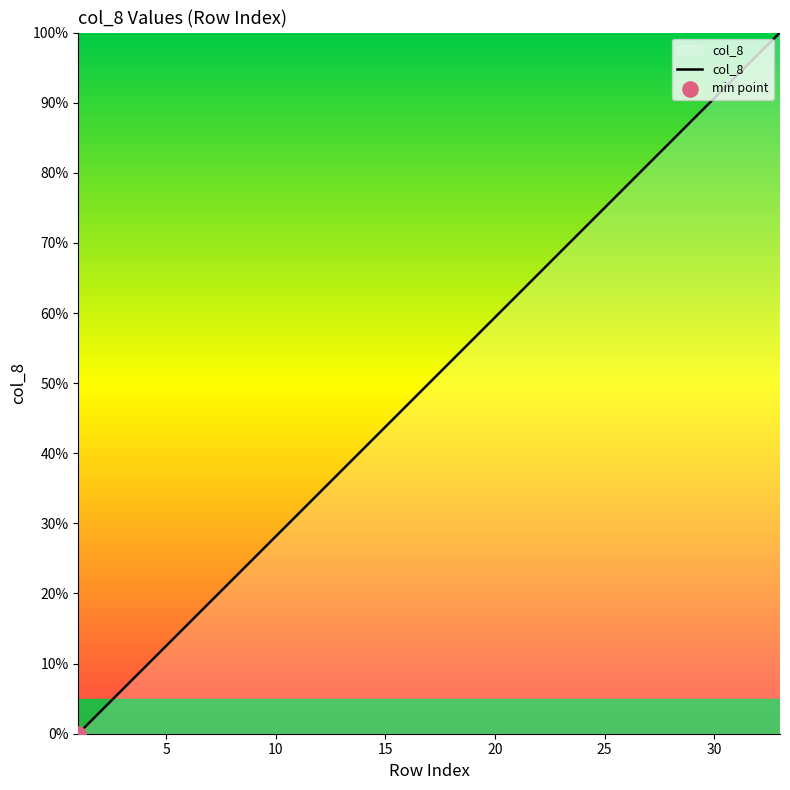

What is the greatest value displayed?

100.0